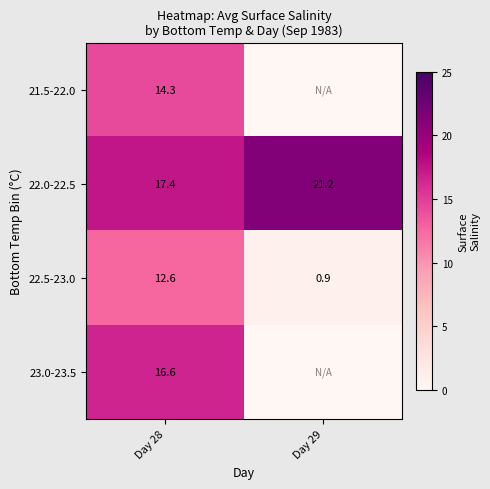

Is the value of 22.5-23.0 at Day 29 greater than the value of 23.0-23.5 at Day 28?

No